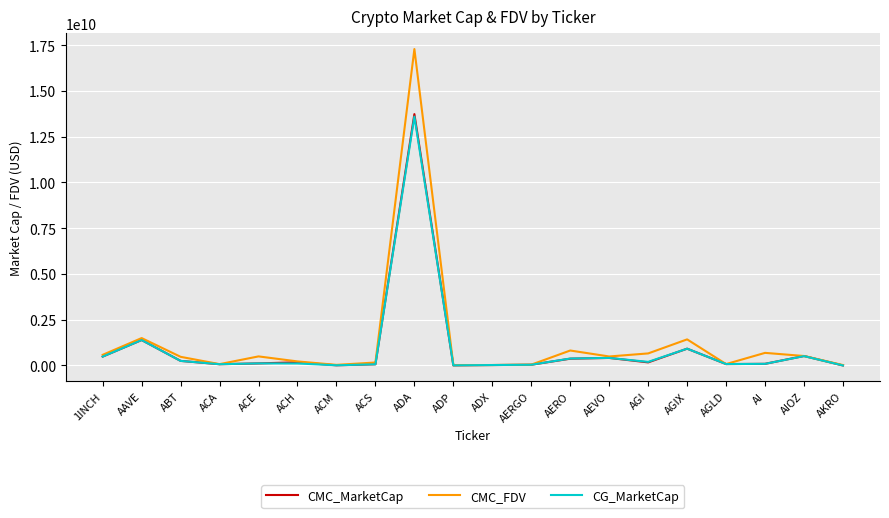

What is the difference between the highest and lowest values at ADX?

1007224.9